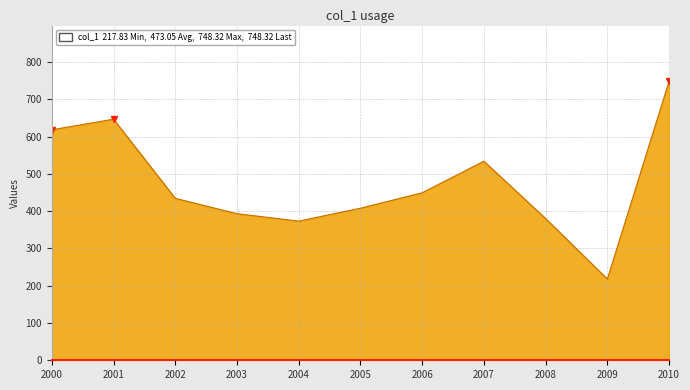

What is the difference between the maximum and minimum values?

530.5